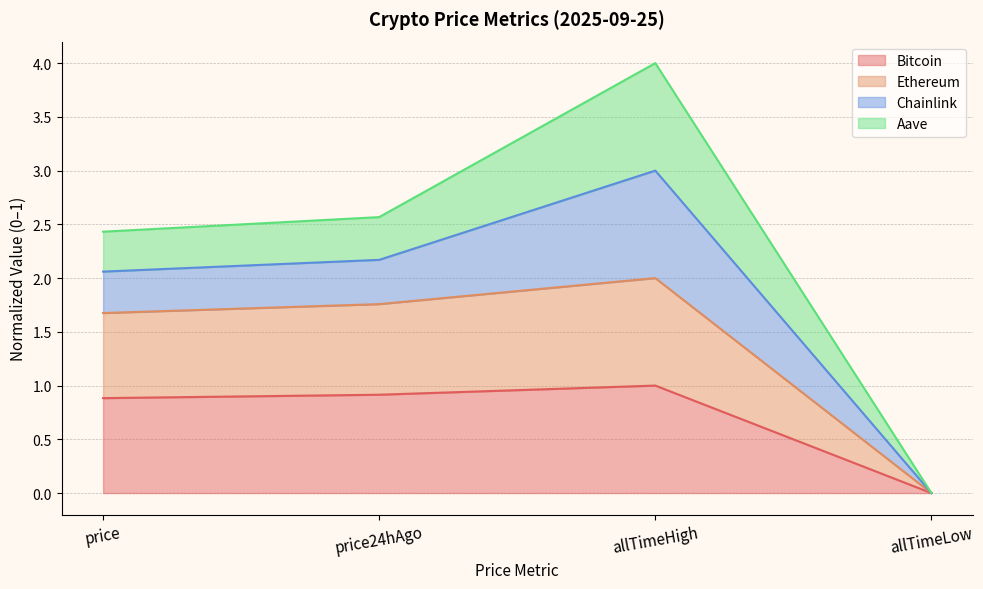

At which category is the sum across all series the highest?

allTimeHigh